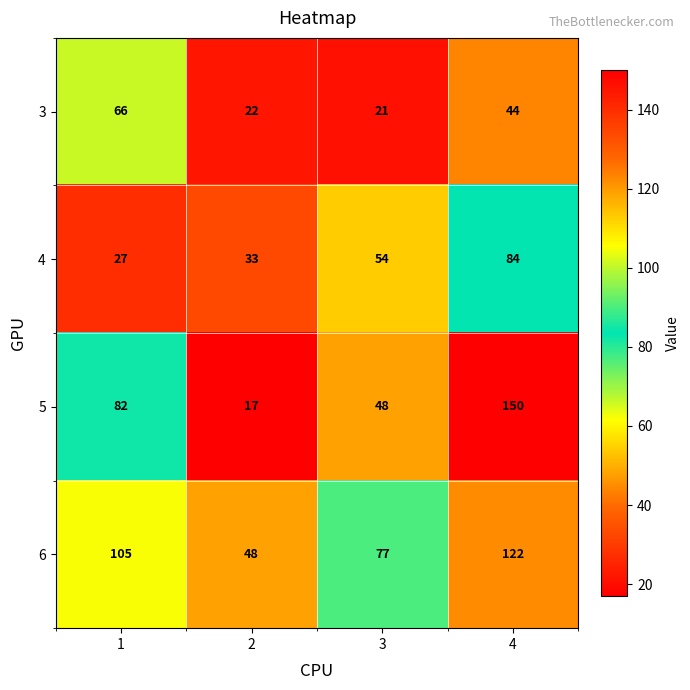

What is the lowest value of the 5 series?

17